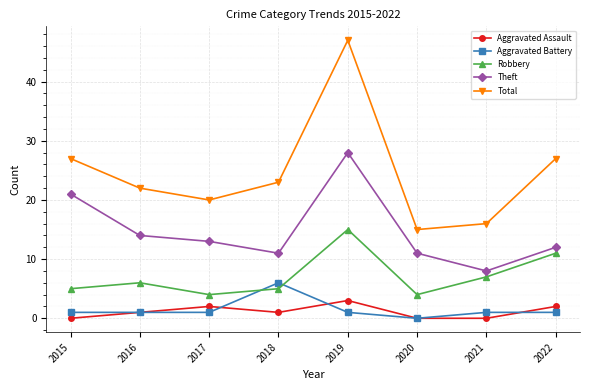

Where is the first local minimum for Aggravated Assault?

2018